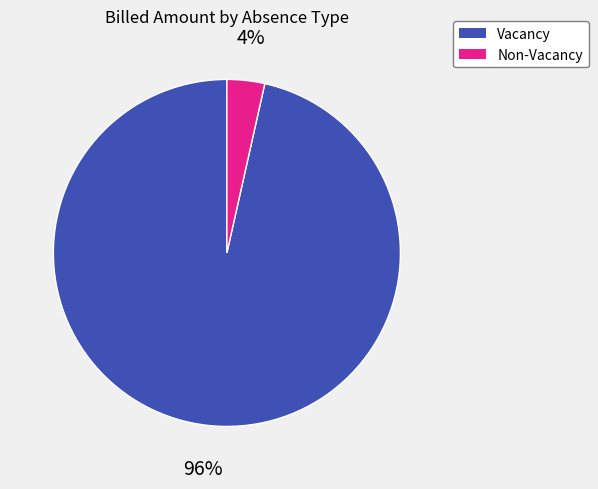

Does any single category account for the majority?

Yes